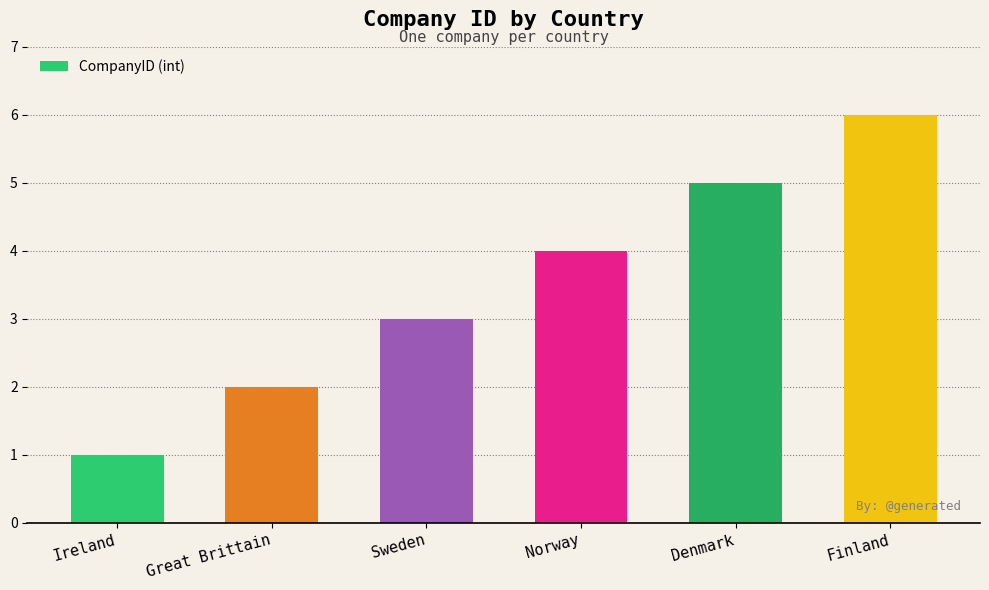

What is the sum of all values?

21